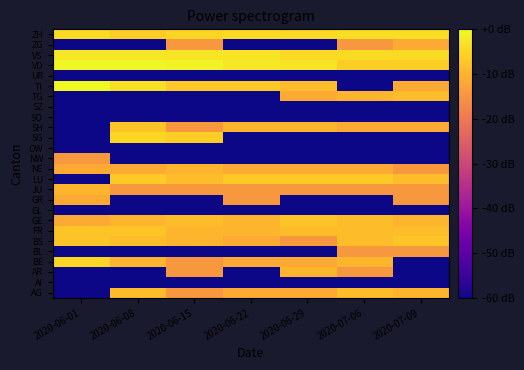

Between 2020-06-08 and 2020-07-06, which is larger?

2020-06-08